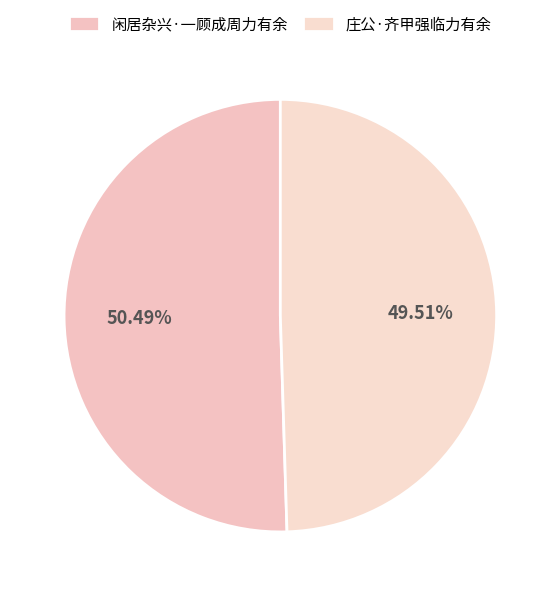

What is the largest slice in the pie chart?

闲居杂兴·一顾成周力有余